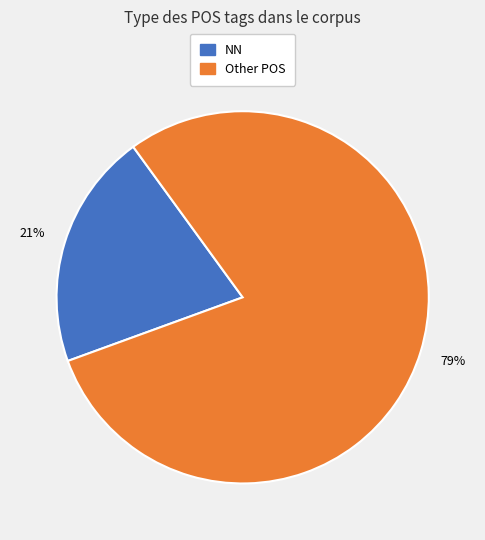

To the nearest percent, what is the average slice percentage?

50%